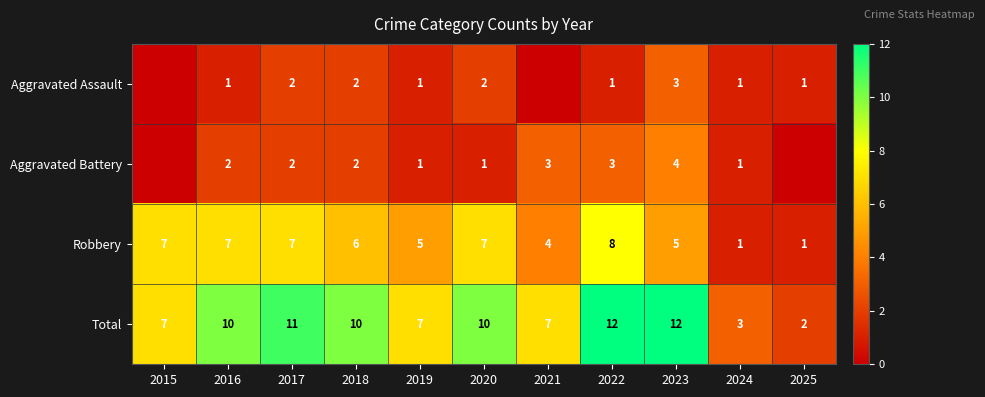

What is the difference between the maximum and second lowest values in the Robbery series?

7